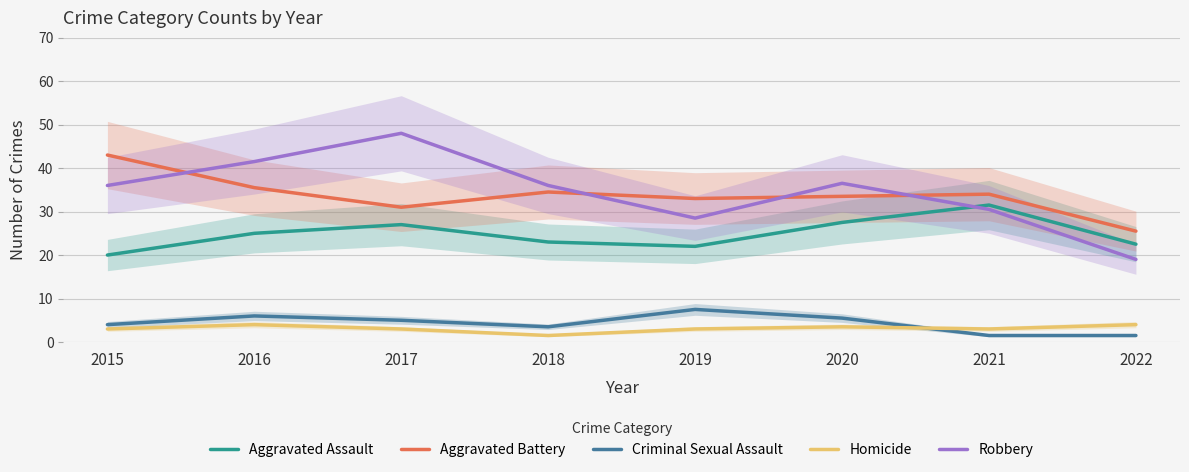

Reading left to right, list all the values displayed in this chart.

Aggravated Assault: 20.0	25.0	27.0	23.0	22.0	27.5	31.5	22.5
Aggravated Battery: 43.0	35.5	31.0	34.5	33.0	33.5	34.0	25.5
Criminal Sexual Assault: 4.0	6.0	5.0	3.5	7.5	5.5	1.5	1.5
Homicide: 3.0	4.0	3.0	1.5	3.0	3.5	3.0	4.0
Robbery: 36.0	41.5	48.0	36.0	28.5	36.5	30.5	19.0